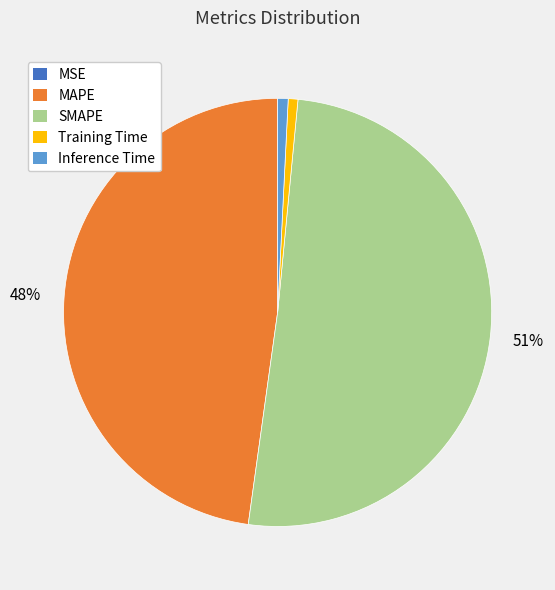

To the nearest percent, what portion does MAPE represent?

48%